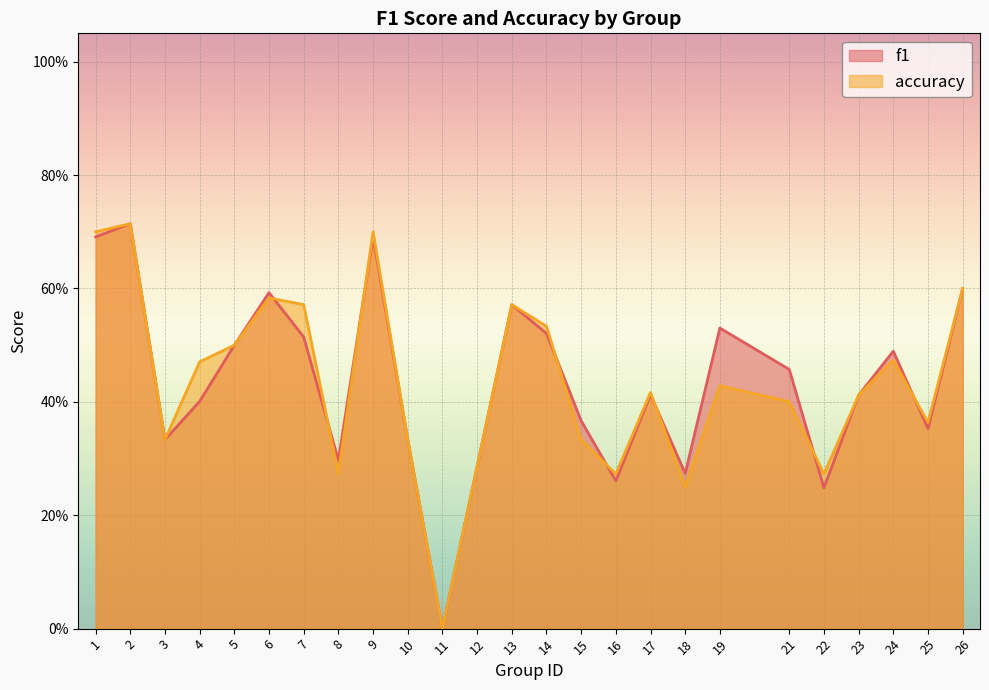

Which series has the largest range (max minus min)?

f1